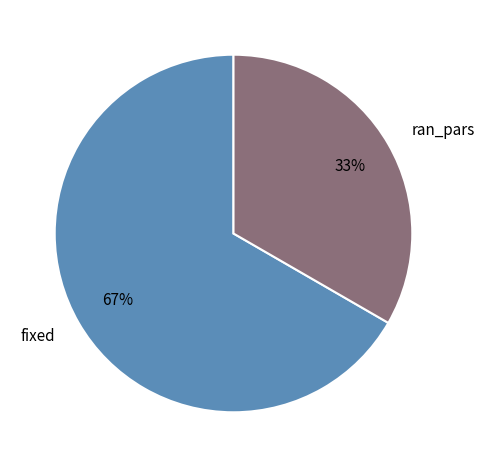

Approximately how many times larger is the value at fixed compared to ran_pars?

2.0